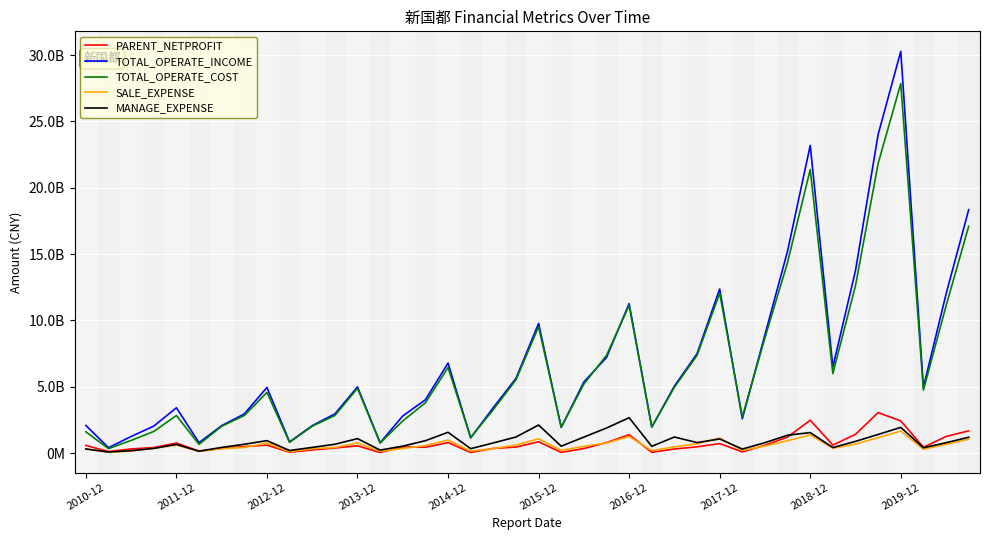

Does the chart have visible grid lines?

Yes